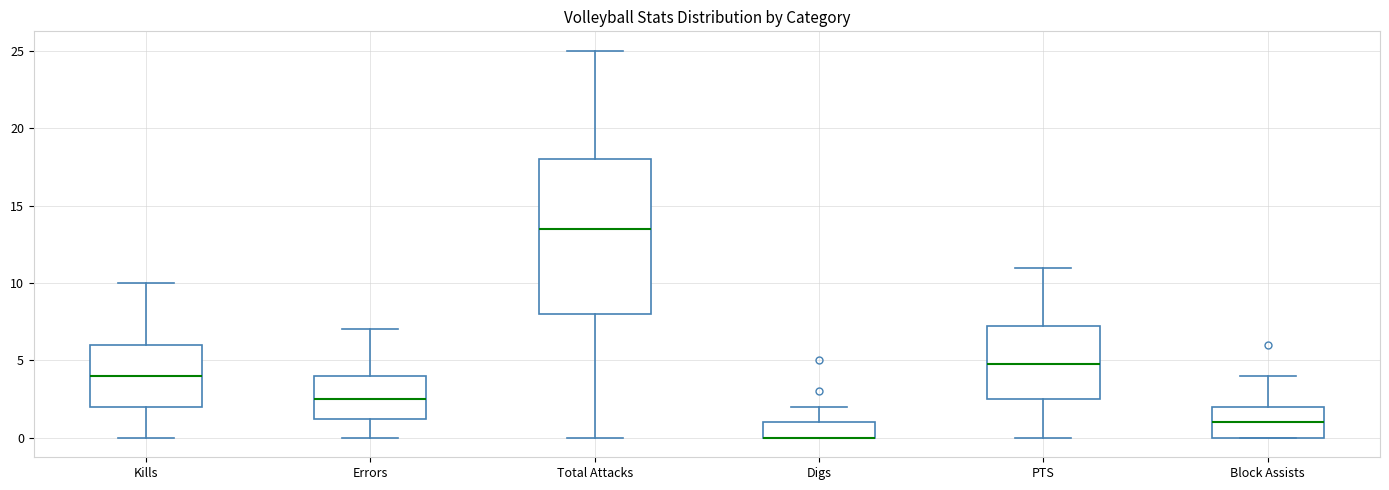

Reading left to right, read every box against the y-axis: the position of its median line, the range the box covers, and the ends of its whiskers. The values are not printed on the chart, so give them approximately, as read against the axis.

Kills: median 4.0, box 2.0 to 6.0, whiskers 0.0 to 10.0
Errors: median 2.5, box 1.5 to 4.0, whiskers 0.0 to 7.0
Total Attacks: median 13.5, box 8.0 to 18.0, whiskers 0.0 to 25.0
Digs: median 0.0 (drawn on the box's lower edge), box 0.0 to 1.0, whiskers 0.0 to 2.0
PTS: median 5.0, box 2.5 to 7.5, whiskers 0.0 to 11.0
Block Assists: median 1.0, box 0.0 to 2.0, whiskers 0.0 to 4.0